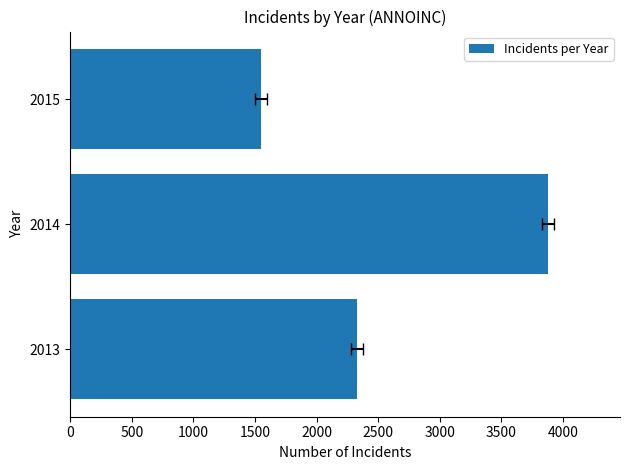

What is the change in value from 2013 to 2015?

-780